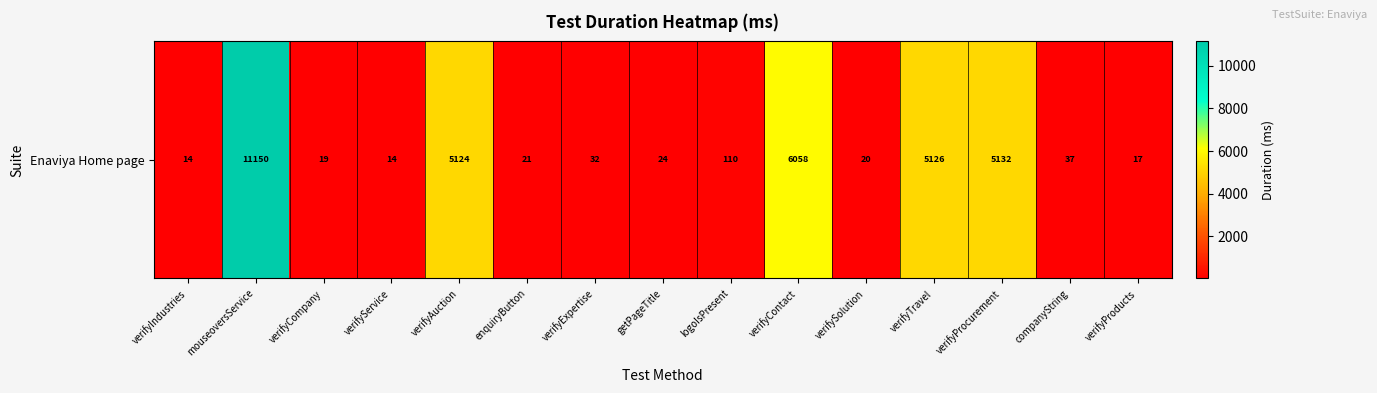

Rank the categories by value from lowest to highest.

verifyIndustries, verifyService, verifyProducts, verifyCompany, verifySolution, enquiryButton, getPageTitle, verifyExpertise, companyString, logoIsPresent, verifyAuction, verifyTravel, verifyProcurement, verifyContact, mouseoversService